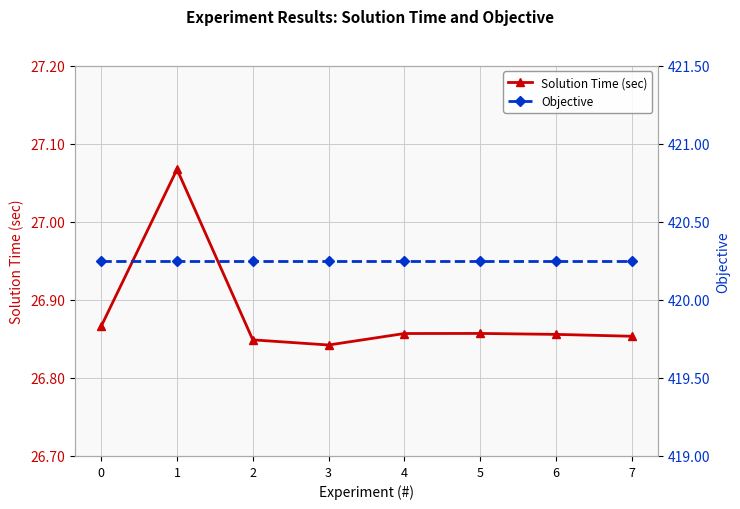

What is the maximum value for Objective?

420.2